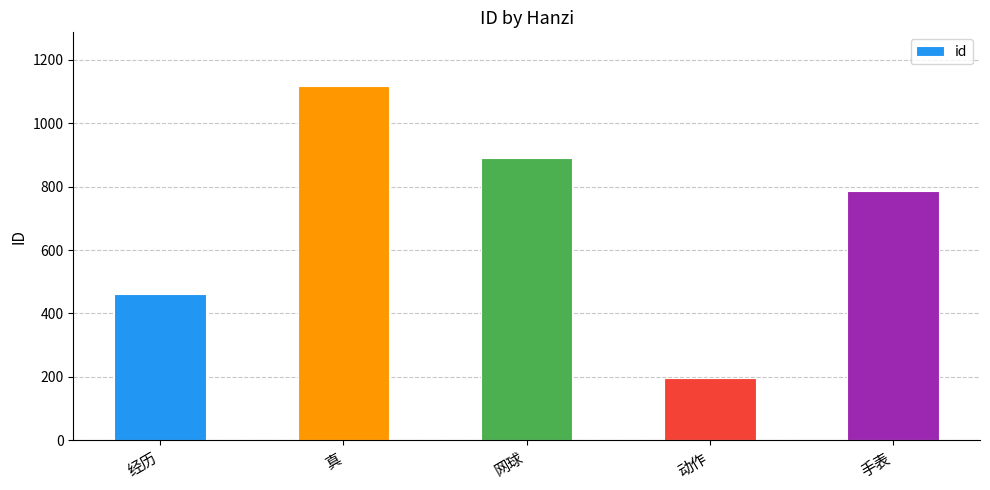

Reading right to left, list all the values displayed in this chart.

手表=785	动作=195	网球=889	真=1119	经历=463